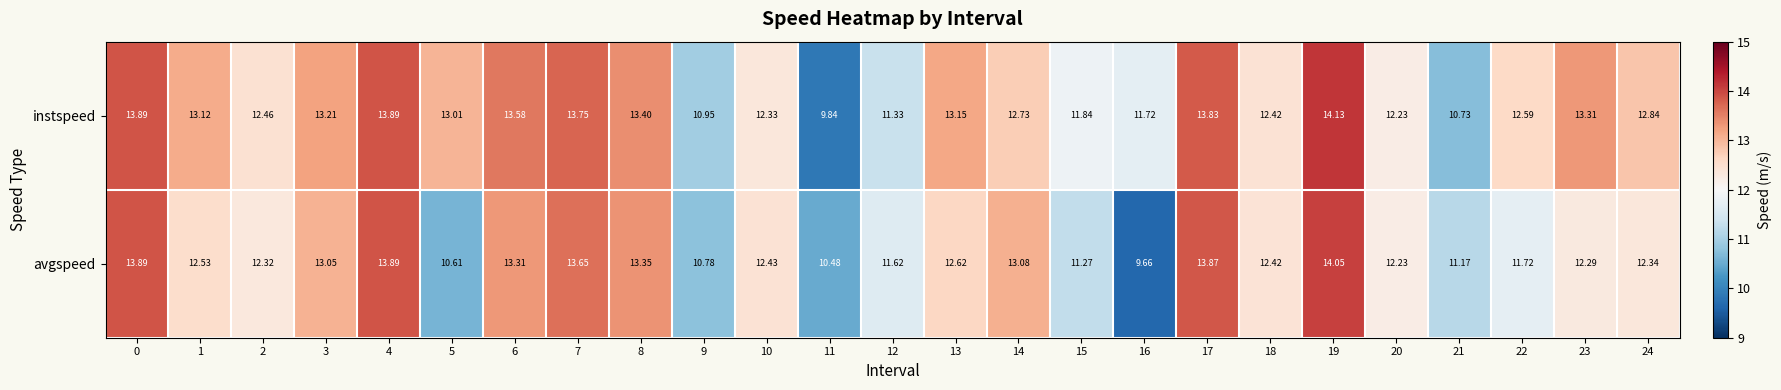

Which series has the widest spread of values?

avgspeed